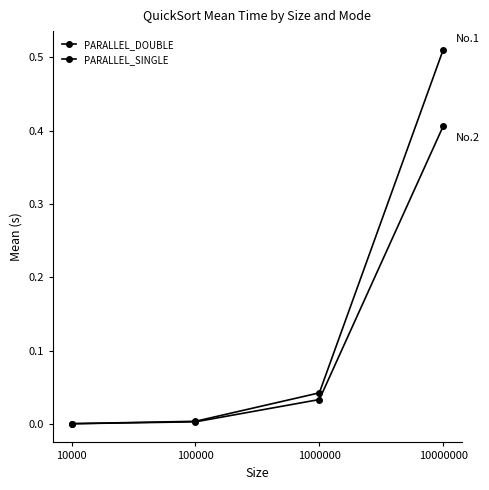

What is the sum of all PARALLEL_SINGLE values?

0.4